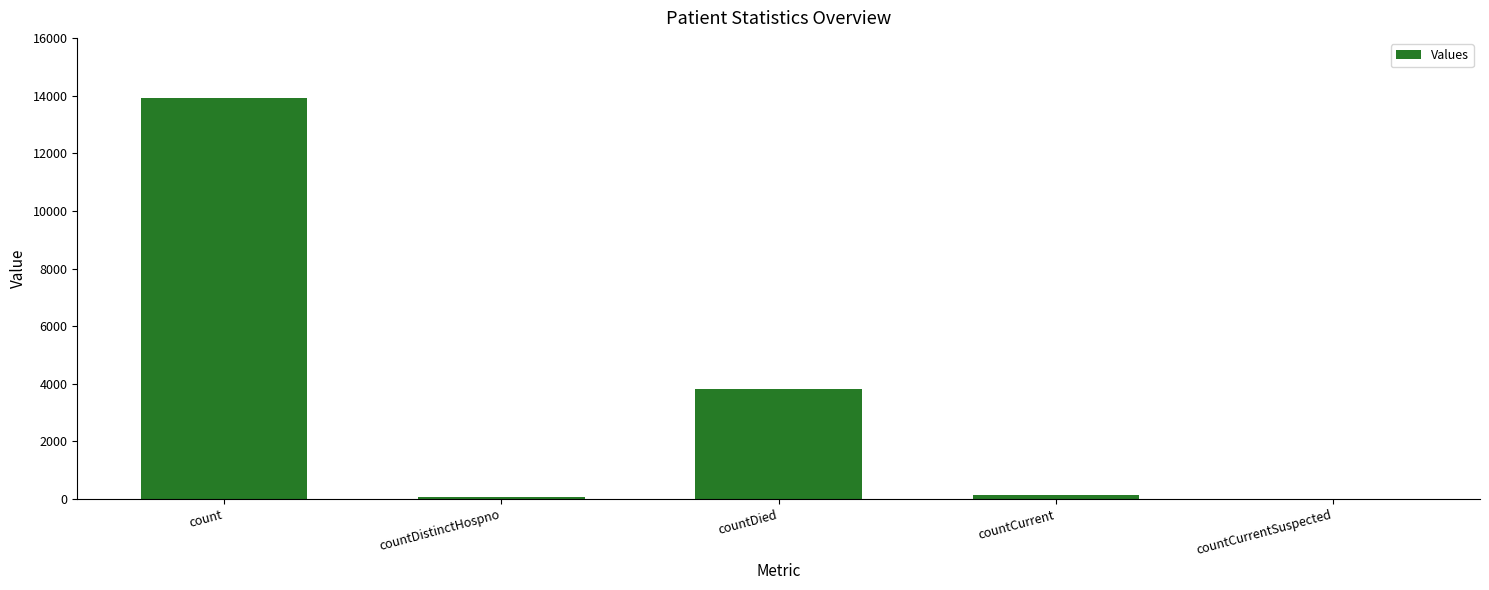

Which has a higher value, countCurrent or countDied?

countDied